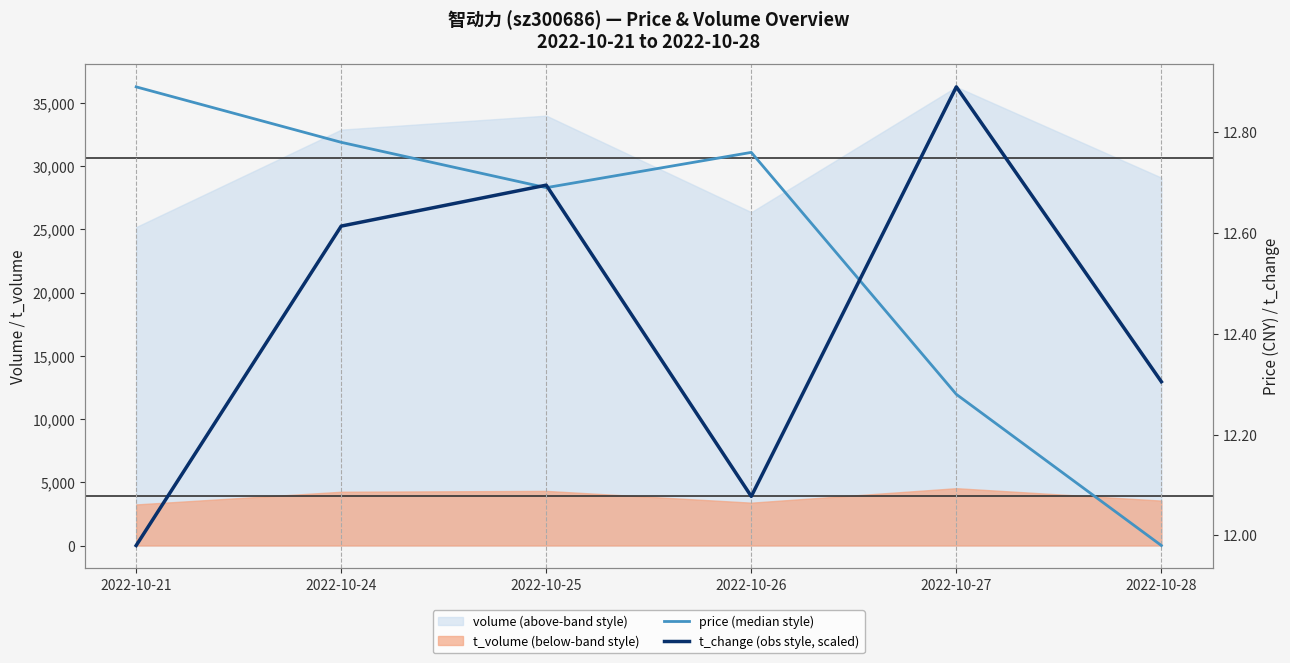

What is the minimum value for price (median style)?

12.0